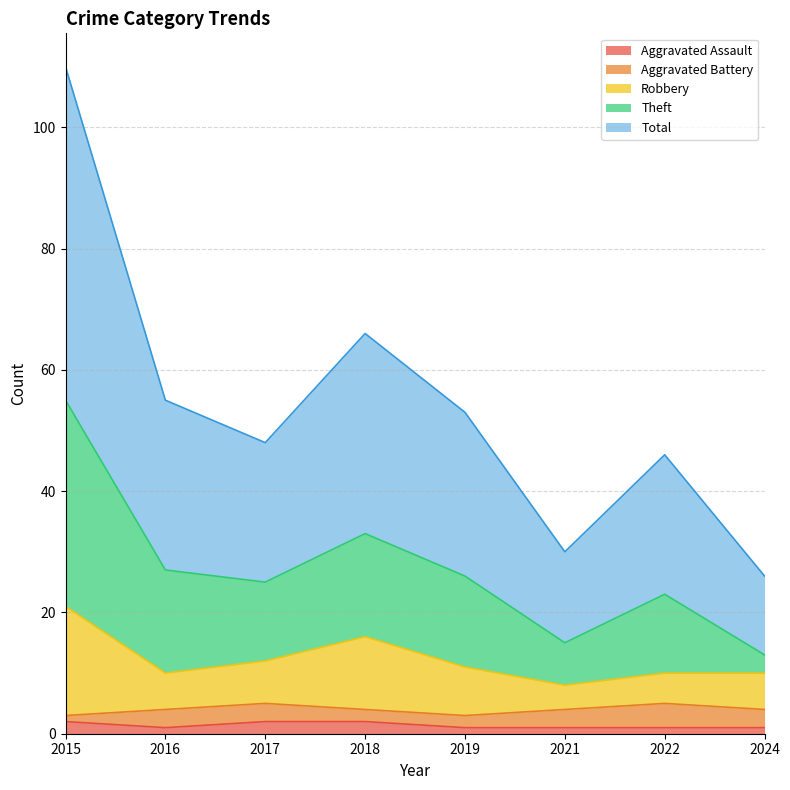

In Total, how many points are lower than both neighbors (excluding endpoints)?

2